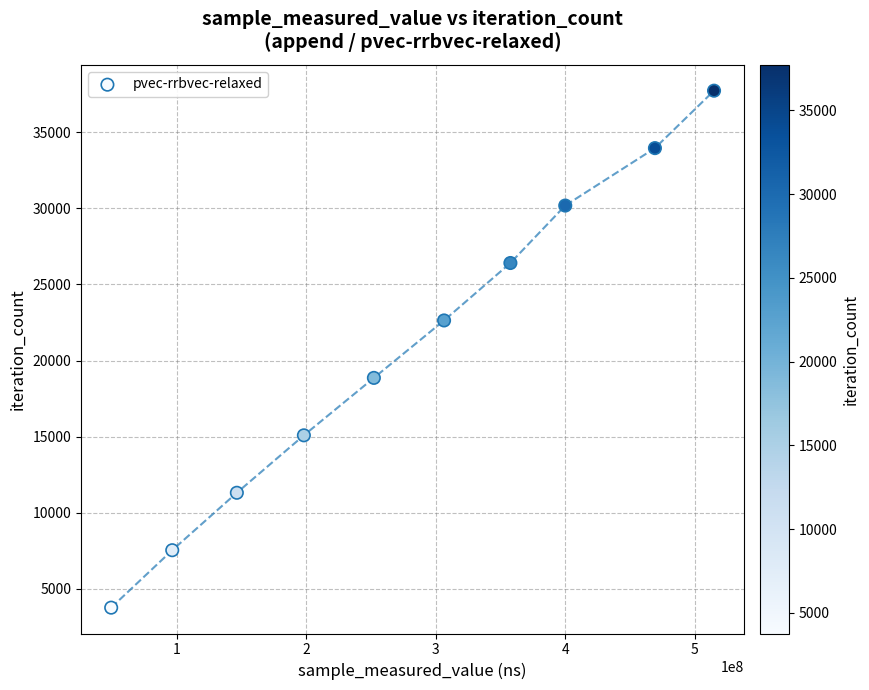

What is the average X value?

279118594